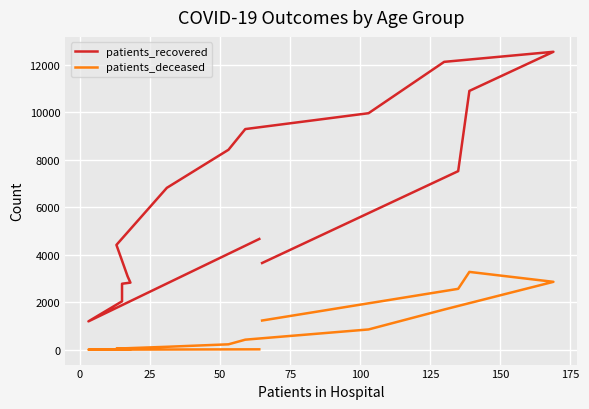

What is the highest value of the patients_recovered series?

12545